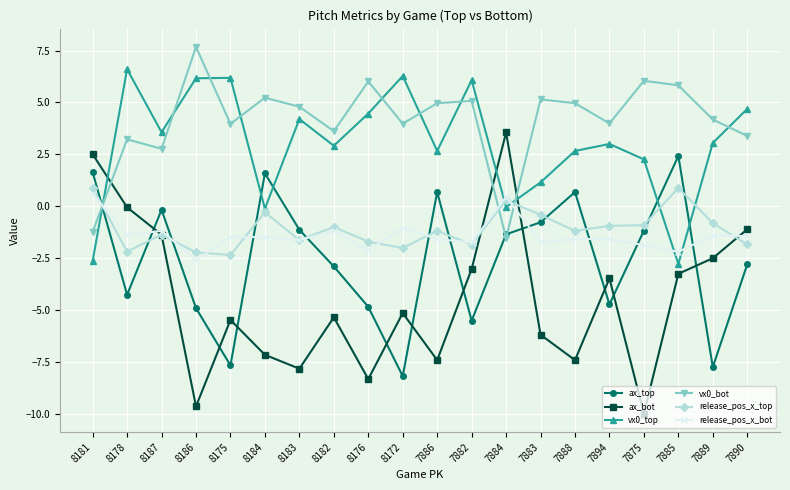

True or false: release_pos_x_top and ax_top intersect in this chart.

True